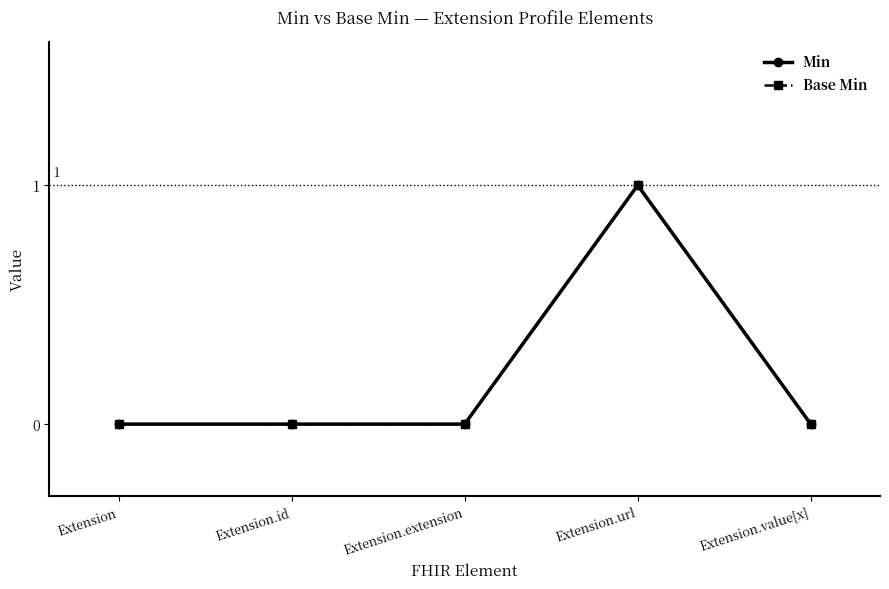

Which series has the largest total across all categories?

Min